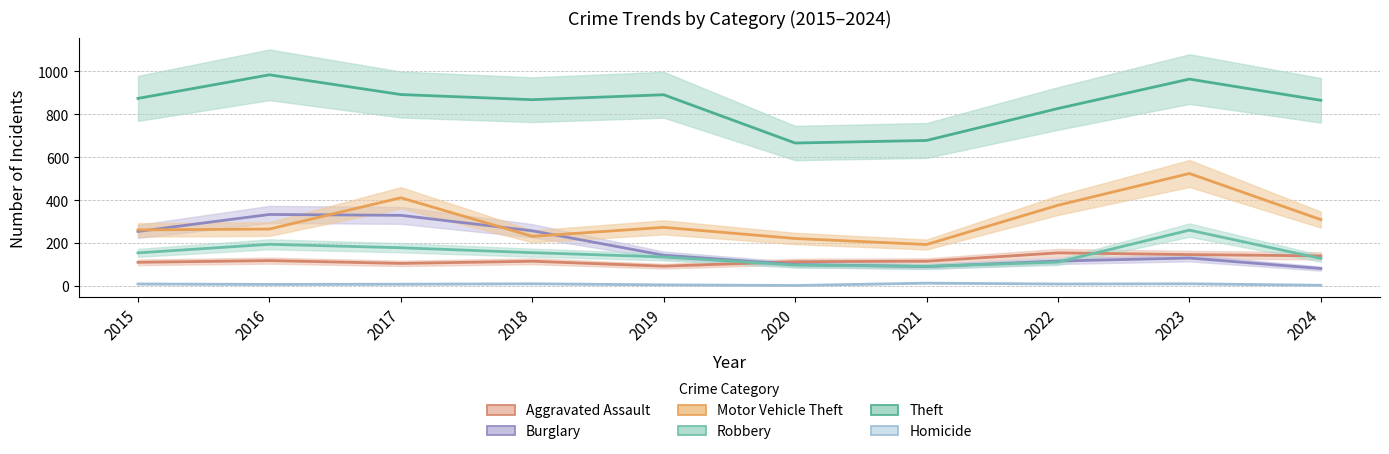

The Homicide series shows 2 at 2020. True or false?

True